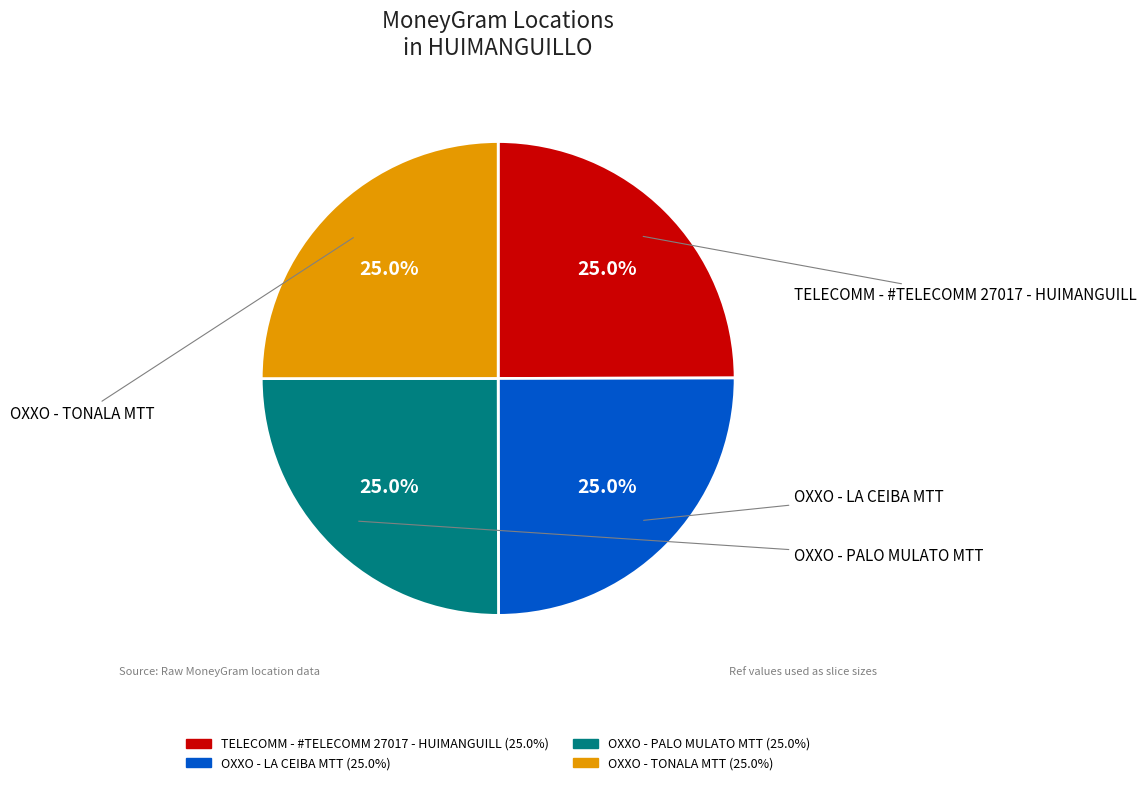

Does any single category account for the majority?

No